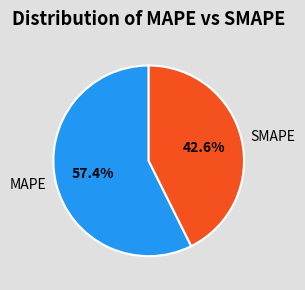

Do MAPE and SMAPE together represent more than half of the pie?

Yes